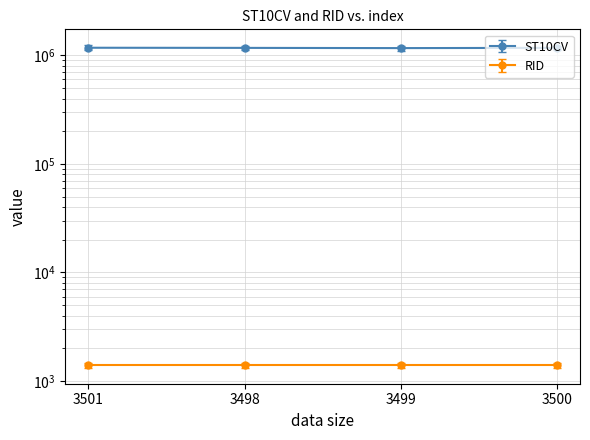

What is the value of the 3rd point from the left?

1166280